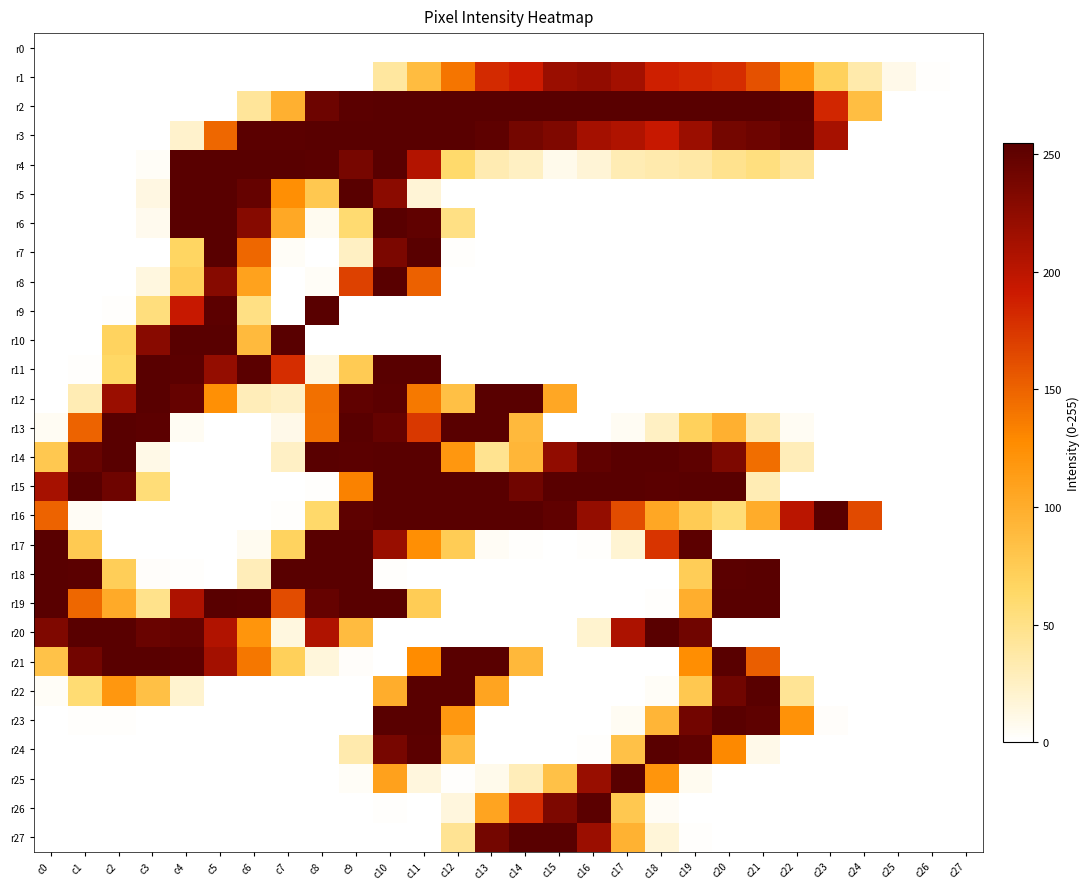

What is the spread (max minus min) of values at c10?

255